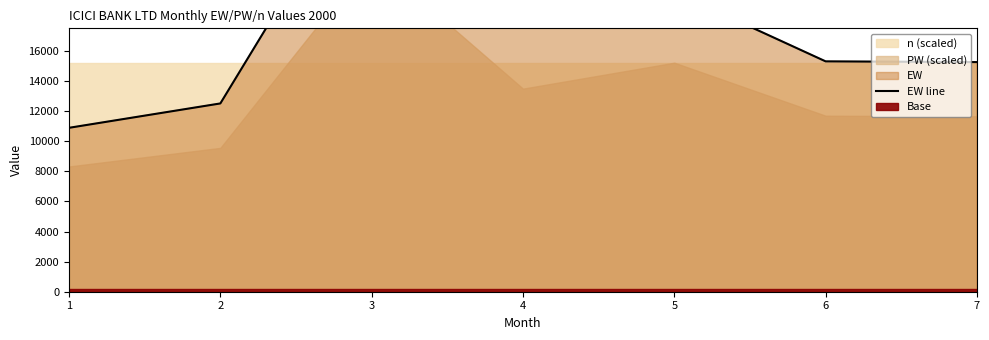

At which category does the chart reach its peak across all series?

3